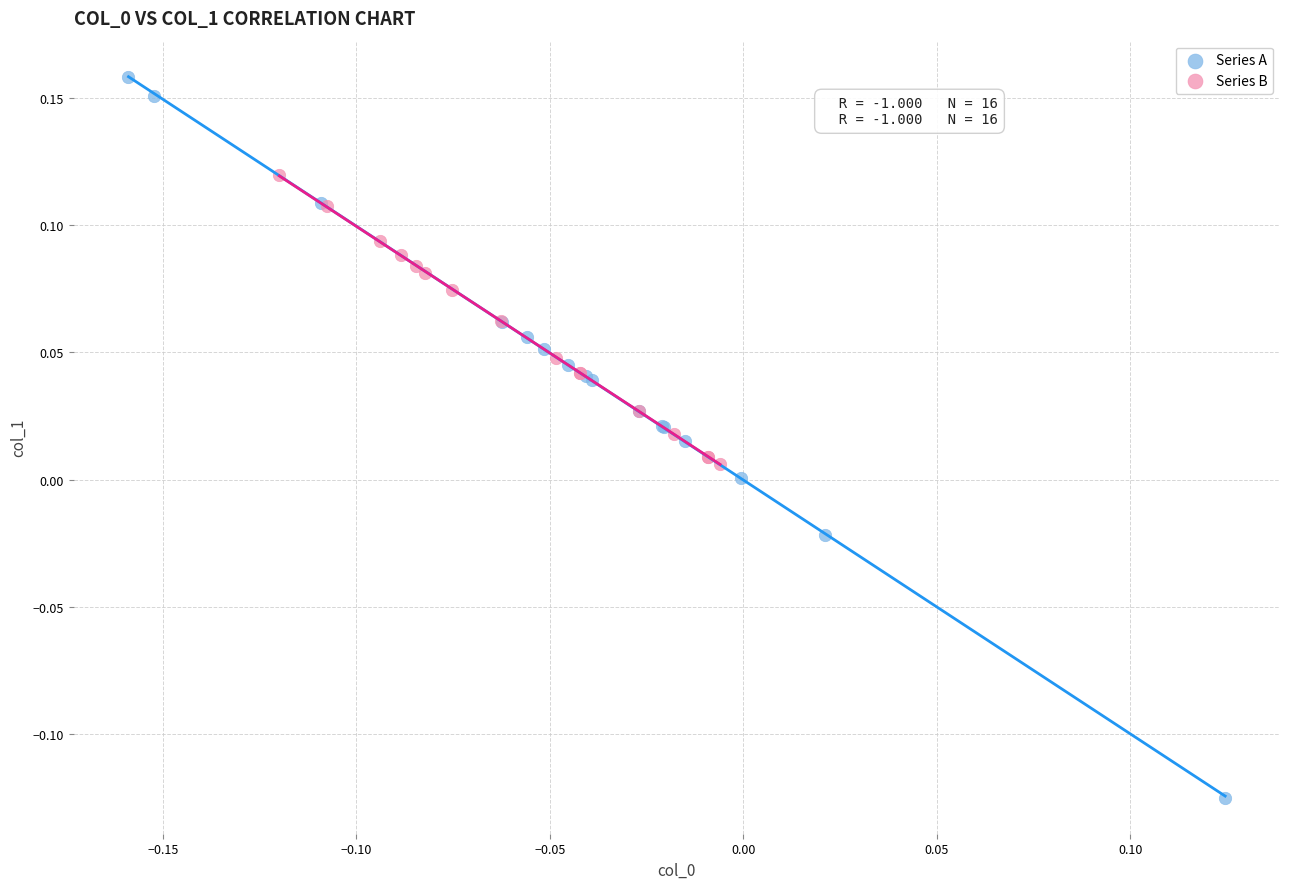

Which series reaches the minimum Y coordinate?

Series A